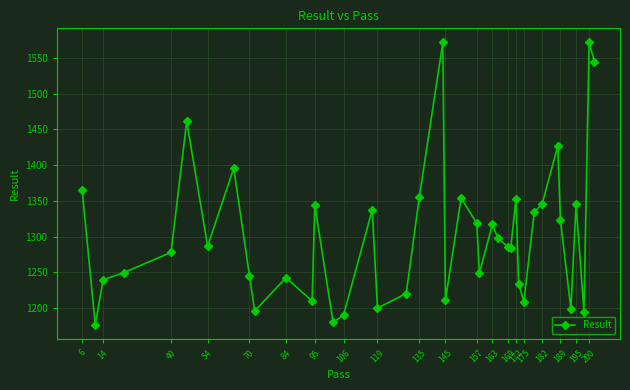

What is the value of the 11th point from the left?

1242.5